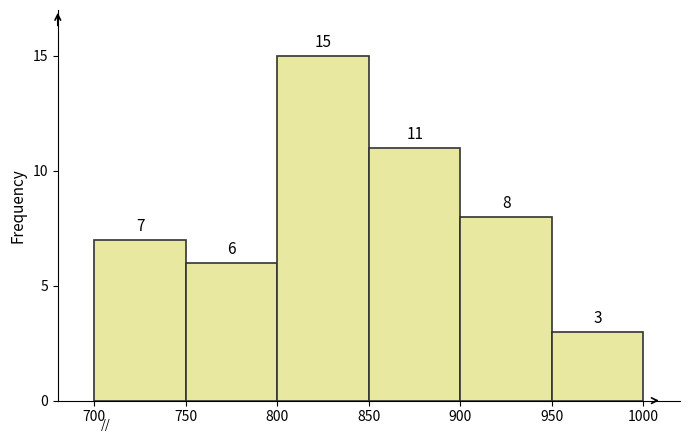

What is the height of the bar covering 950 to 1000 on the x-axis?

3